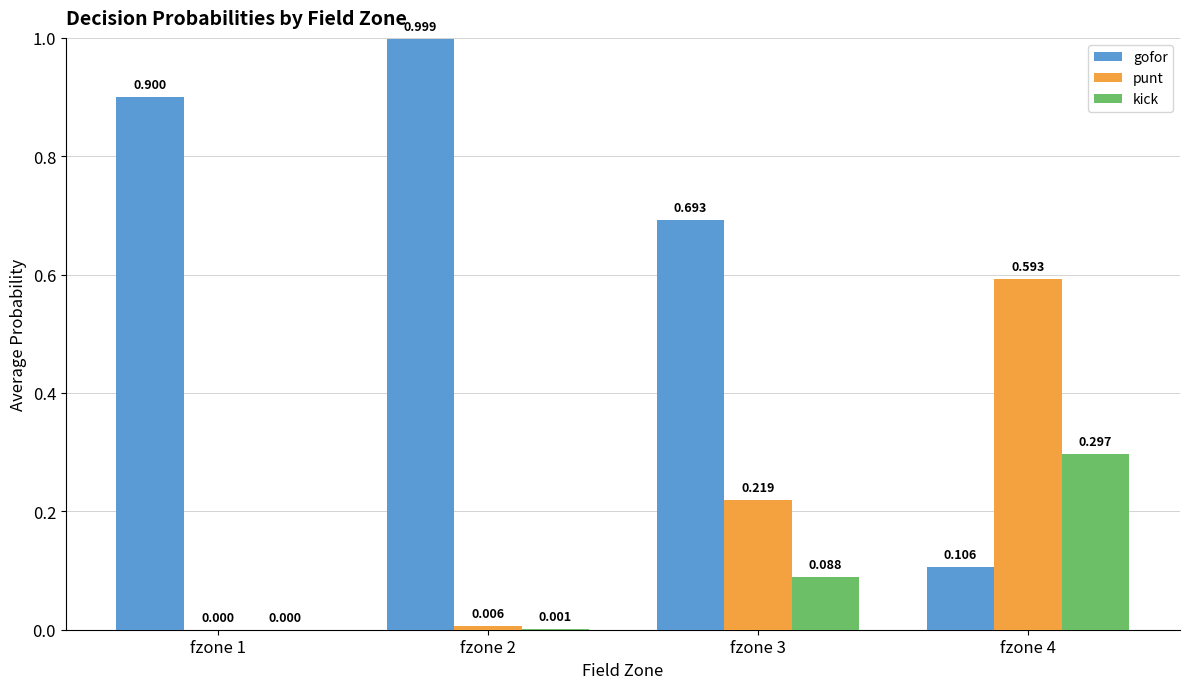

Which series has the largest total across all categories?

gofor